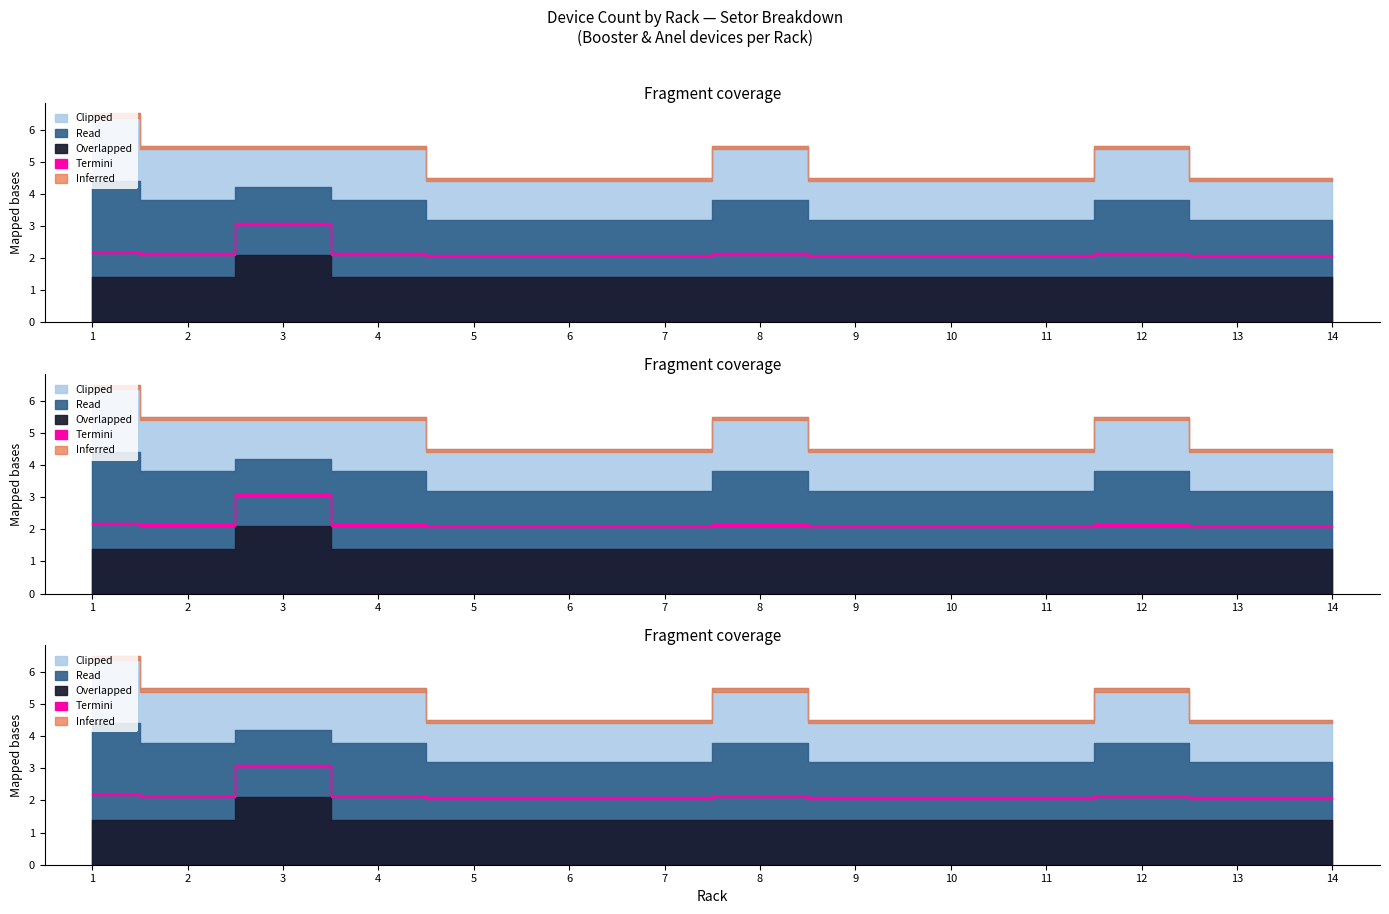

Is it true that Booster equals 2 at 7?

True